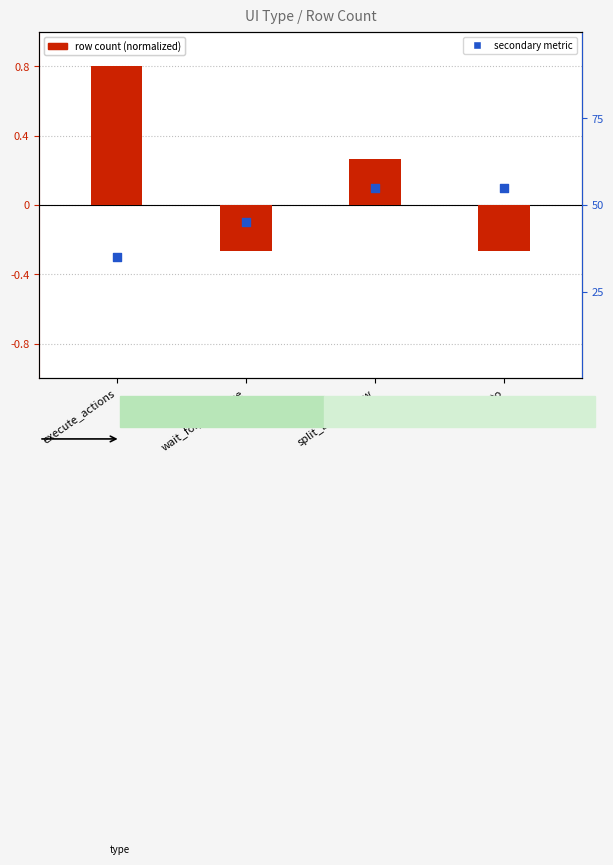

At how many categories does at least one series exceed 0?

3